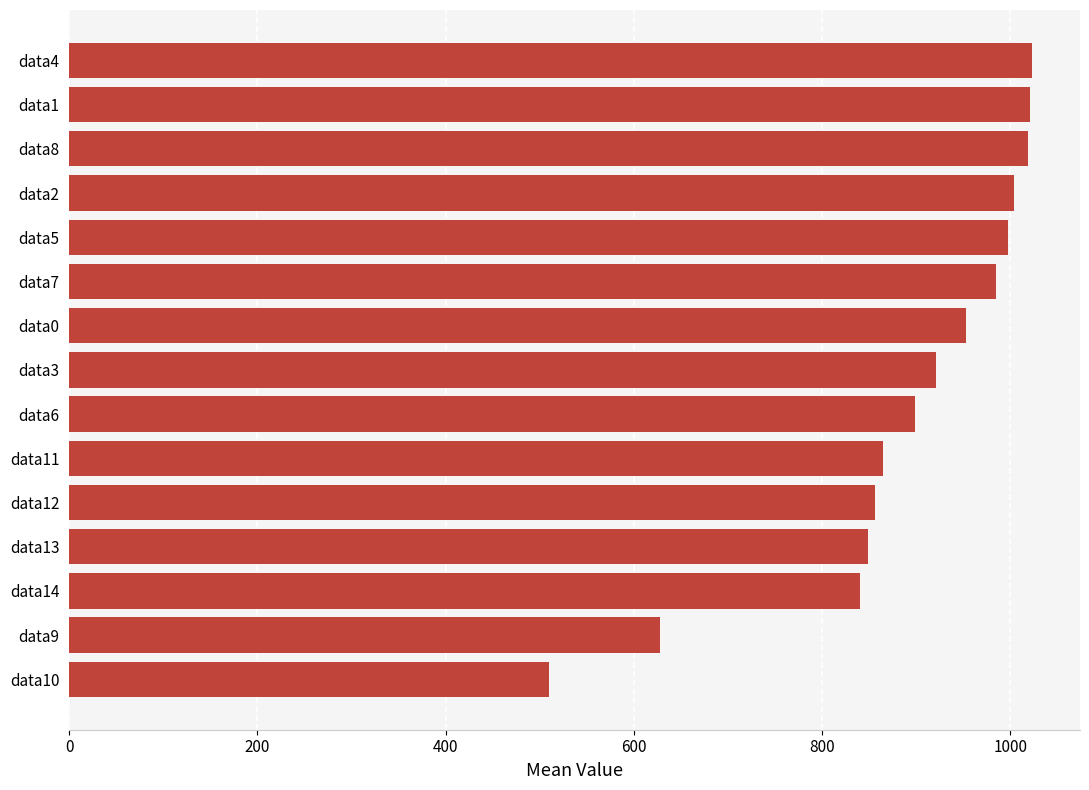

How many values are below 920?

7